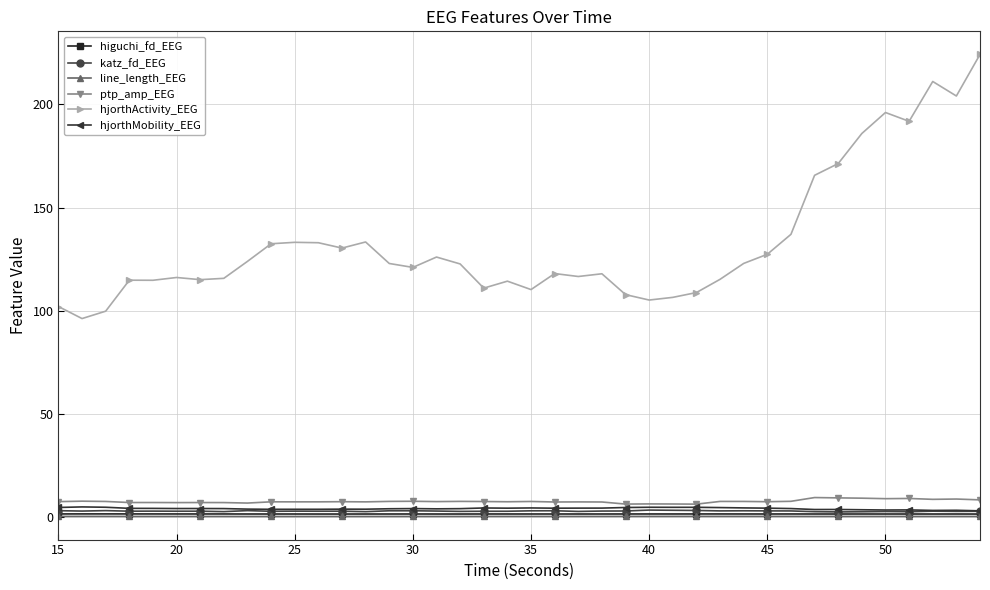

True or false: higuchi_fd_EEG has more than 1 interior local peaks.

True